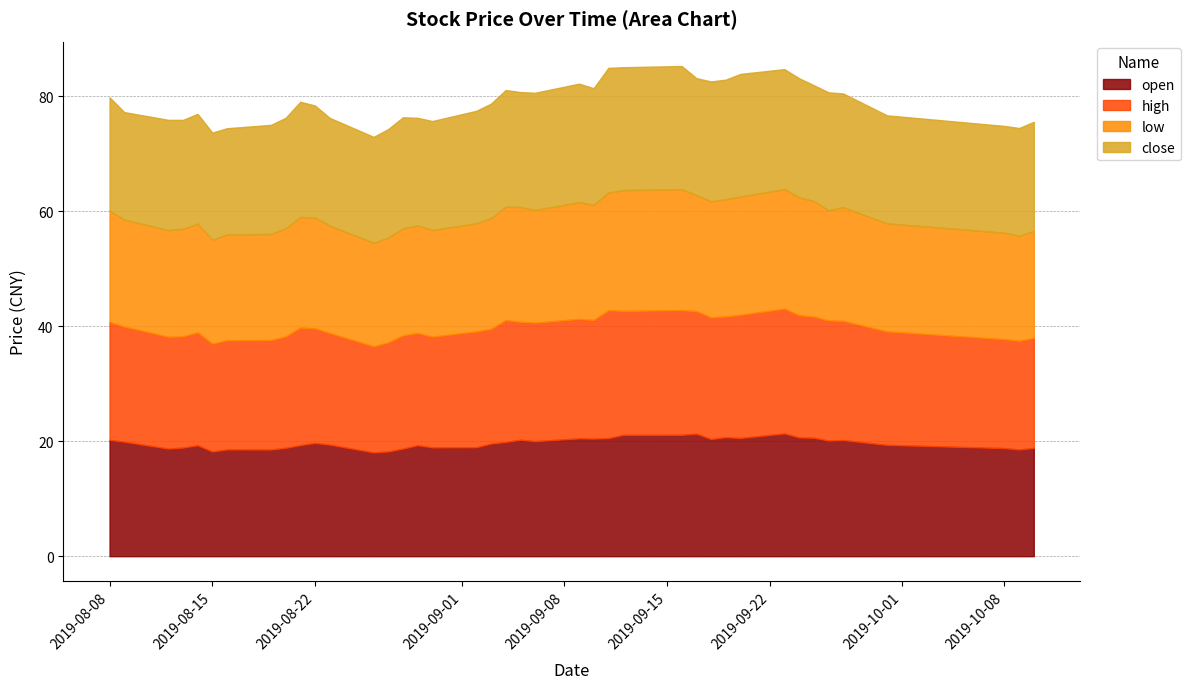

How many series are shown in this chart?

4